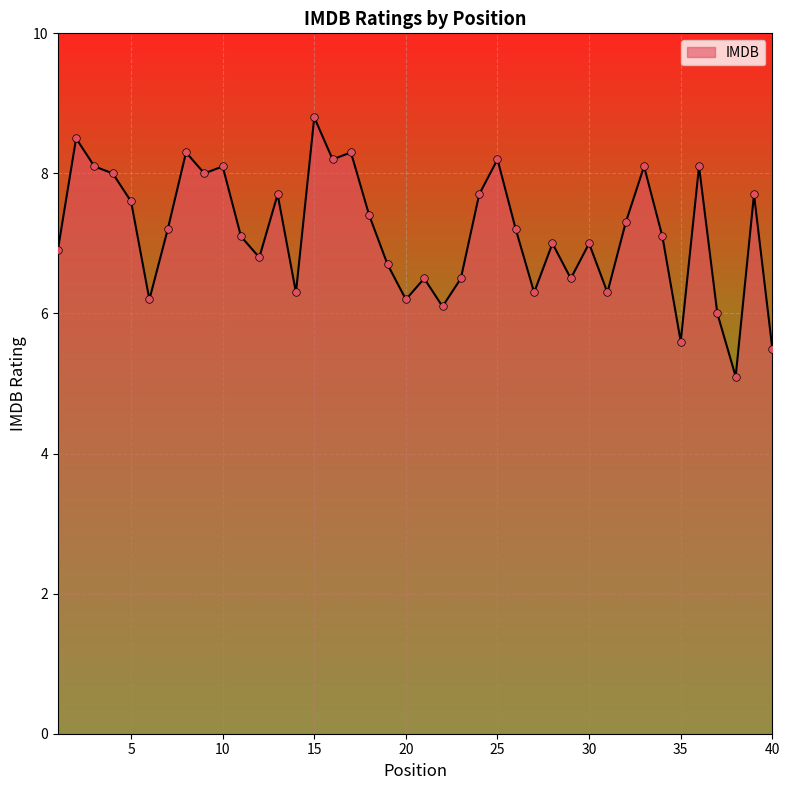

What is the minimum value shown in the chart?

5.1